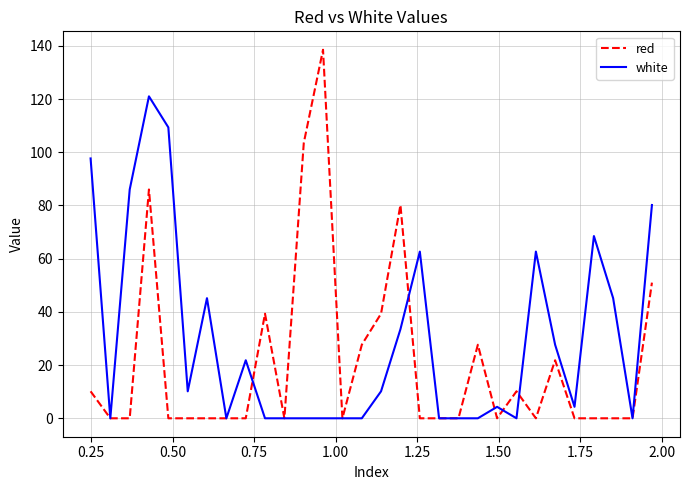

Which series has the largest range (max minus min)?

red